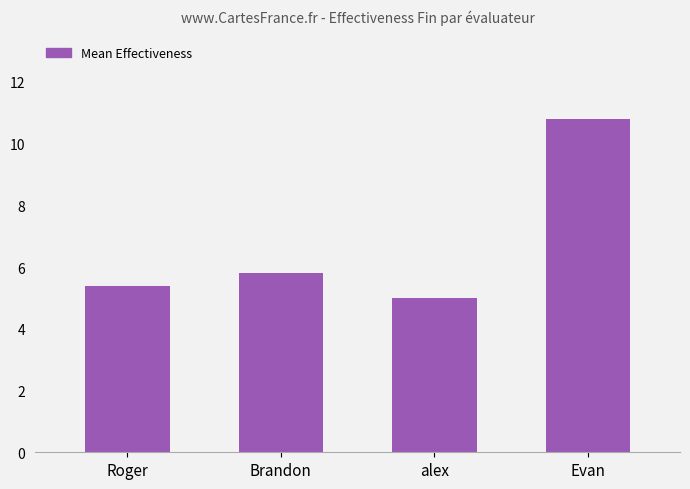

Rank the categories by value from lowest to highest.

alex, Roger, Brandon, Evan